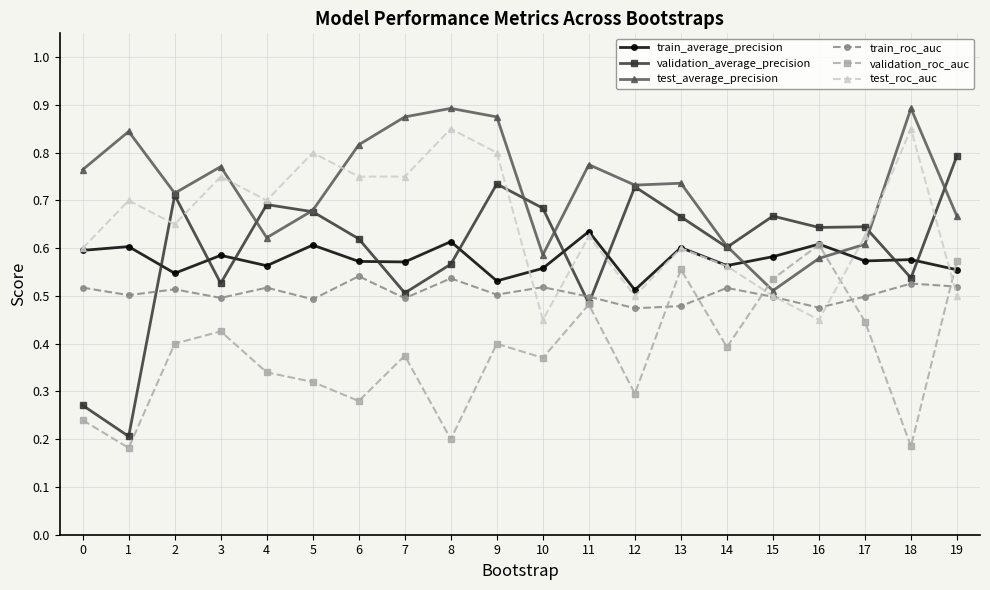

Which series has the largest total across all categories?

test_average_precision